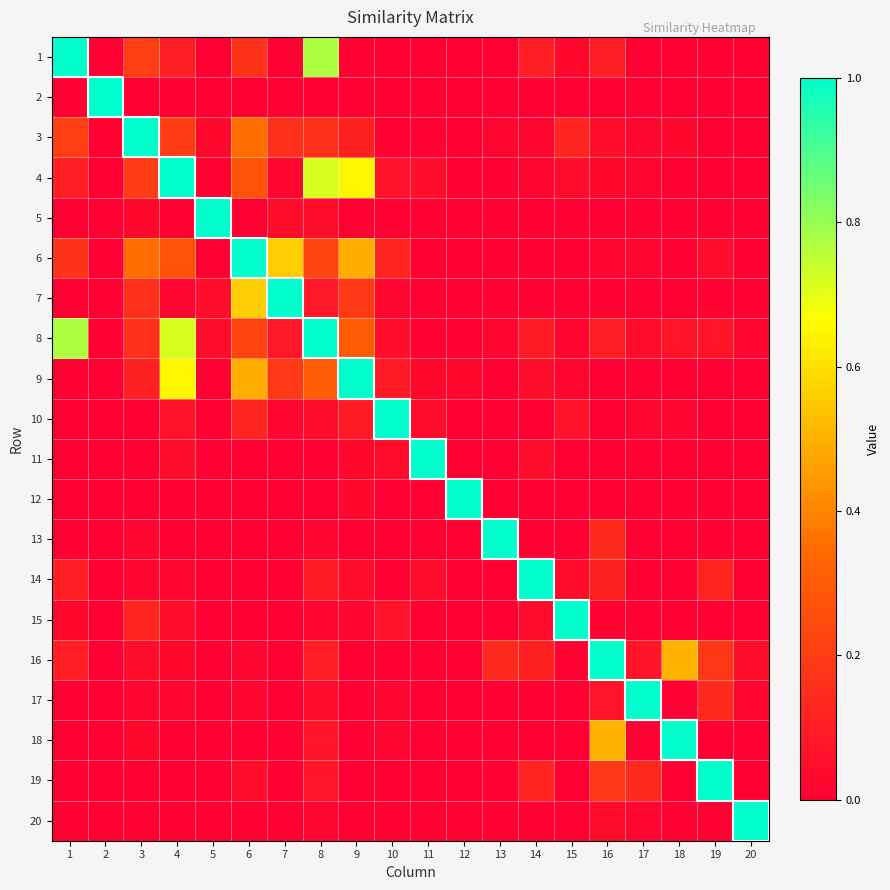

Reading left to right, transcribe all the data shown in this chart.

1: 1=1.0	2=0.0	3=0.2	4=0.1	5=0.0	6=0.2	7=0.0	8=0.8	9=0.0	10=0.0	11=0.0	12=0.0	13=0.0	14=0.1	15=0.0	16=0.1	17=0.0	18=0.0	19=0.0	20=0.0
2: 1=0.0	2=1.0	3=0.0	4=0.0	5=0.0	6=0.0	7=0.0	8=0.0	9=0.0	10=0.0	11=0.0	12=0.0	13=0.0	14=0.0	15=0.0	16=0.0	17=0.0	18=0.0	19=0.0	20=0.0
3: 1=0.2	2=0.0	3=1.0	4=0.2	5=0.0	6=0.3	7=0.2	8=0.2	9=0.1	10=0.0	11=0.0	12=0.0	13=0.0	14=0.0	15=0.1	16=0.1	17=0.0	18=0.0	19=0.0	20=0.0
4: 1=0.1	2=0.0	3=0.2	4=1.0	5=0.0	6=0.3	7=0.0	8=0.7	9=0.7	10=0.1	11=0.1	12=0.0	13=0.0	14=0.0	15=0.0	16=0.0	17=0.0	18=0.0	19=0.0	20=0.0
5: 1=0.0	2=0.0	3=0.0	4=0.0	5=1.0	6=0.0	7=0.1	8=0.1	9=0.0	10=0.0	11=0.0	12=0.0	13=0.0	14=0.0	15=0.0	16=0.0	17=0.0	18=0.0	19=0.0	20=0.0
6: 1=0.2	2=0.0	3=0.3	4=0.3	5=0.0	6=1.0	7=0.6	8=0.2	9=0.5	10=0.1	11=0.0	12=0.0	13=0.0	14=0.0	15=0.0	16=0.0	17=0.0	18=0.0	19=0.1	20=0.0
7: 1=0.0	2=0.0	3=0.2	4=0.0	5=0.1	6=0.6	7=1.0	8=0.1	9=0.2	10=0.0	11=0.0	12=0.0	13=0.0	14=0.0	15=0.0	16=0.0	17=0.0	18=0.0	19=0.0	20=0.0
8: 1=0.8	2=0.0	3=0.2	4=0.7	5=0.1	6=0.2	7=0.1	8=1.0	9=0.3	10=0.1	11=0.0	12=0.0	13=0.0	14=0.1	15=0.0	16=0.1	17=0.0	18=0.1	19=0.1	20=0.0
9: 1=0.0	2=0.0	3=0.1	4=0.7	5=0.0	6=0.5	7=0.2	8=0.3	9=1.0	10=0.1	11=0.0	12=0.0	13=0.0	14=0.1	15=0.0	16=0.0	17=0.0	18=0.0	19=0.0	20=0.0
10: 1=0.0	2=0.0	3=0.0	4=0.1	5=0.0	6=0.1	7=0.0	8=0.1	9=0.1	10=1.0	11=0.0	12=0.0	13=0.0	14=0.0	15=0.1	16=0.0	17=0.0	18=0.0	19=0.0	20=0.0
11: 1=0.0	2=0.0	3=0.0	4=0.1	5=0.0	6=0.0	7=0.0	8=0.0	9=0.0	10=0.0	11=1.0	12=0.0	13=0.0	14=0.1	15=0.0	16=0.0	17=0.0	18=0.0	19=0.0	20=0.0
12: 1=0.0	2=0.0	3=0.0	4=0.0	5=0.0	6=0.0	7=0.0	8=0.0	9=0.0	10=0.0	11=0.0	12=1.0	13=0.0	14=0.0	15=0.0	16=0.0	17=0.0	18=0.0	19=0.0	20=0.0
13: 1=0.0	2=0.0	3=0.0	4=0.0	5=0.0	6=0.0	7=0.0	8=0.0	9=0.0	10=0.0	11=0.0	12=0.0	13=1.0	14=0.0	15=0.0	16=0.1	17=0.0	18=0.0	19=0.0	20=0.0
14: 1=0.1	2=0.0	3=0.0	4=0.0	5=0.0	6=0.0	7=0.0	8=0.1	9=0.1	10=0.0	11=0.1	12=0.0	13=0.0	14=1.0	15=0.0	16=0.1	17=0.0	18=0.0	19=0.1	20=0.0
15: 1=0.0	2=0.0	3=0.1	4=0.0	5=0.0	6=0.0	7=0.0	8=0.0	9=0.0	10=0.1	11=0.0	12=0.0	13=0.0	14=0.0	15=1.0	16=0.0	17=0.0	18=0.0	19=0.0	20=0.0
16: 1=0.1	2=0.0	3=0.1	4=0.0	5=0.0	6=0.0	7=0.0	8=0.1	9=0.0	10=0.0	11=0.0	12=0.0	13=0.1	14=0.1	15=0.0	16=1.0	17=0.1	18=0.5	19=0.2	20=0.1
17: 1=0.0	2=0.0	3=0.0	4=0.0	5=0.0	6=0.0	7=0.0	8=0.0	9=0.0	10=0.0	11=0.0	12=0.0	13=0.0	14=0.0	15=0.0	16=0.1	17=1.0	18=0.0	19=0.1	20=0.0
18: 1=0.0	2=0.0	3=0.0	4=0.0	5=0.0	6=0.0	7=0.0	8=0.1	9=0.0	10=0.0	11=0.0	12=0.0	13=0.0	14=0.0	15=0.0	16=0.5	17=0.0	18=1.0	19=0.0	20=0.0
19: 1=0.0	2=0.0	3=0.0	4=0.0	5=0.0	6=0.1	7=0.0	8=0.1	9=0.0	10=0.0	11=0.0	12=0.0	13=0.0	14=0.1	15=0.0	16=0.2	17=0.1	18=0.0	19=1.0	20=0.0
20: 1=0.0	2=0.0	3=0.0	4=0.0	5=0.0	6=0.0	7=0.0	8=0.0	9=0.0	10=0.0	11=0.0	12=0.0	13=0.0	14=0.0	15=0.0	16=0.1	17=0.0	18=0.0	19=0.0	20=1.0